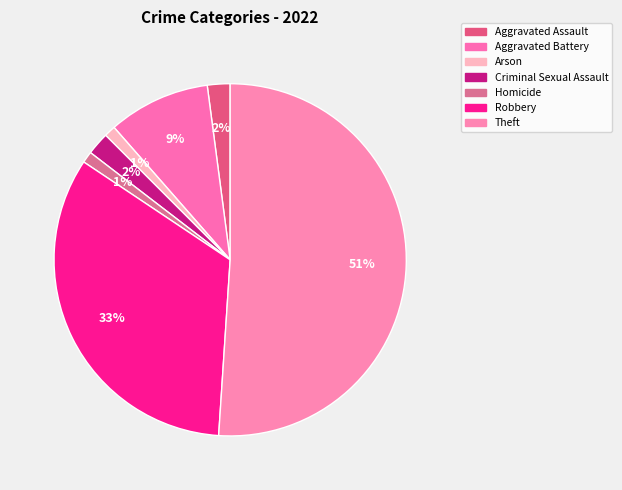

How many slices are in this pie chart?

7